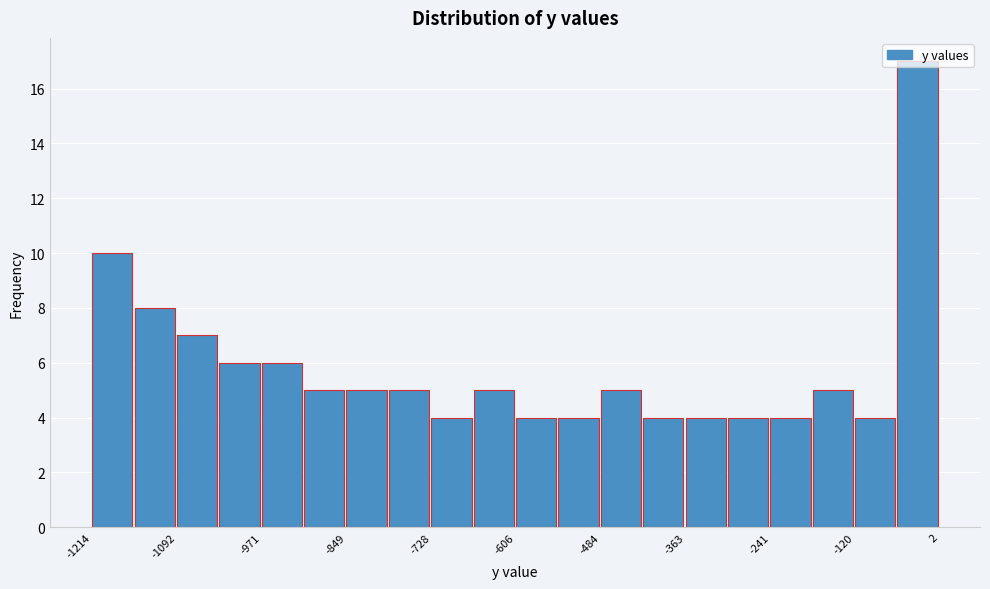

Read against the x-axis, roughly where is the centre of the tallest bar?

-40